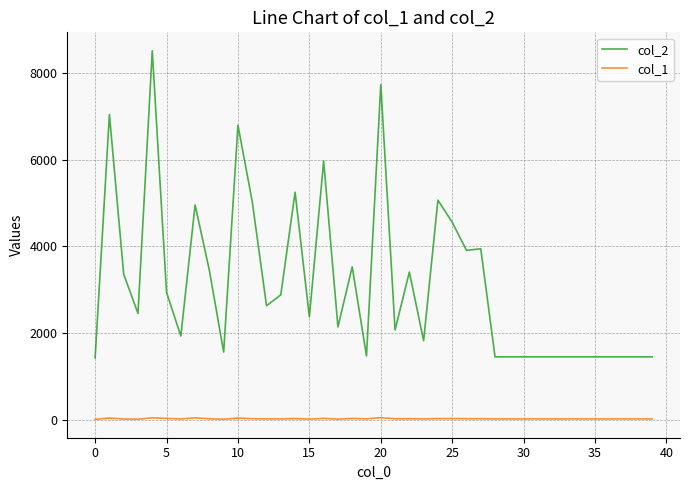

True or false: col_2 and col_1 intersect in this chart.

False